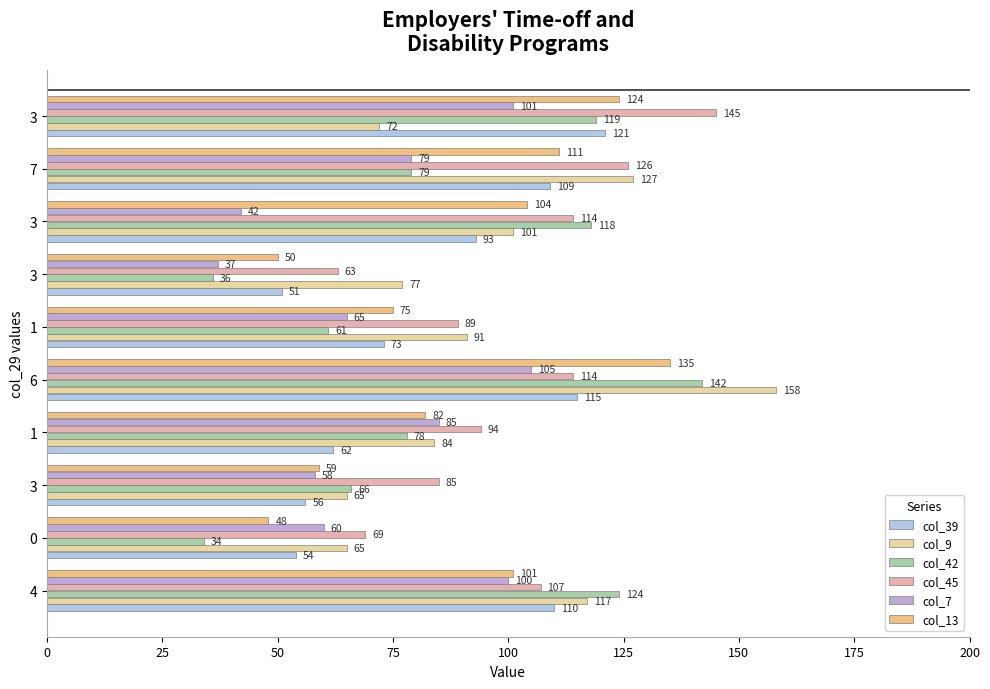

How many series are shown in this chart?

6